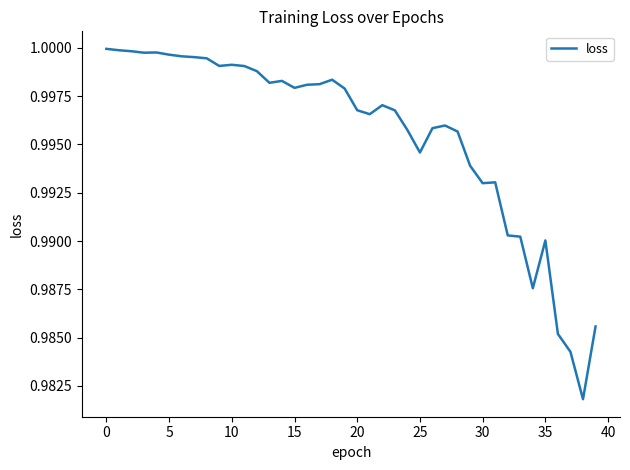

How many lines are shown in the chart?

1